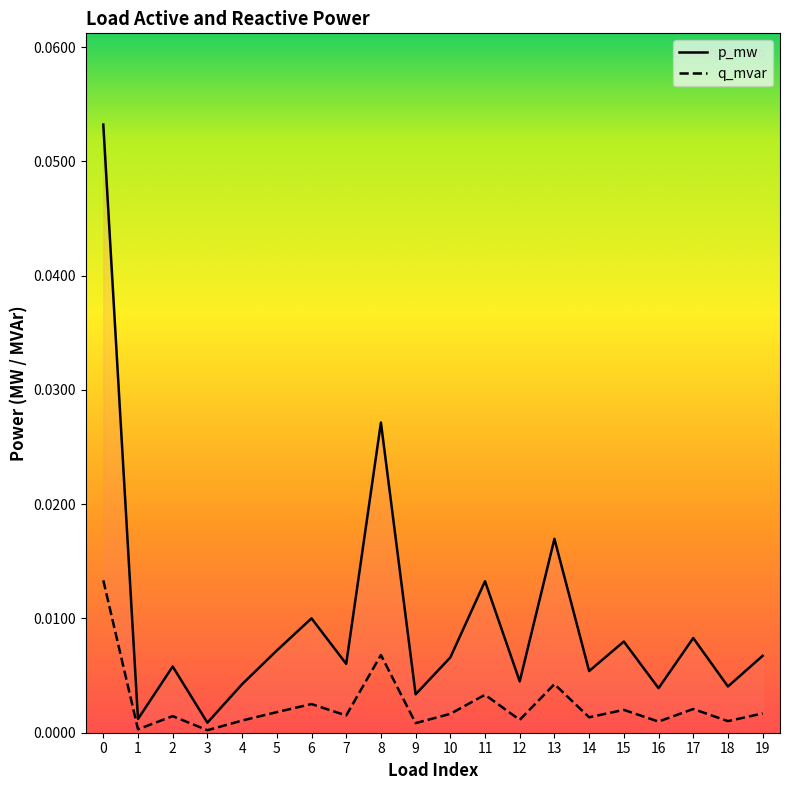

Between 8 and 17, which series saw the biggest shift?

q_mvar